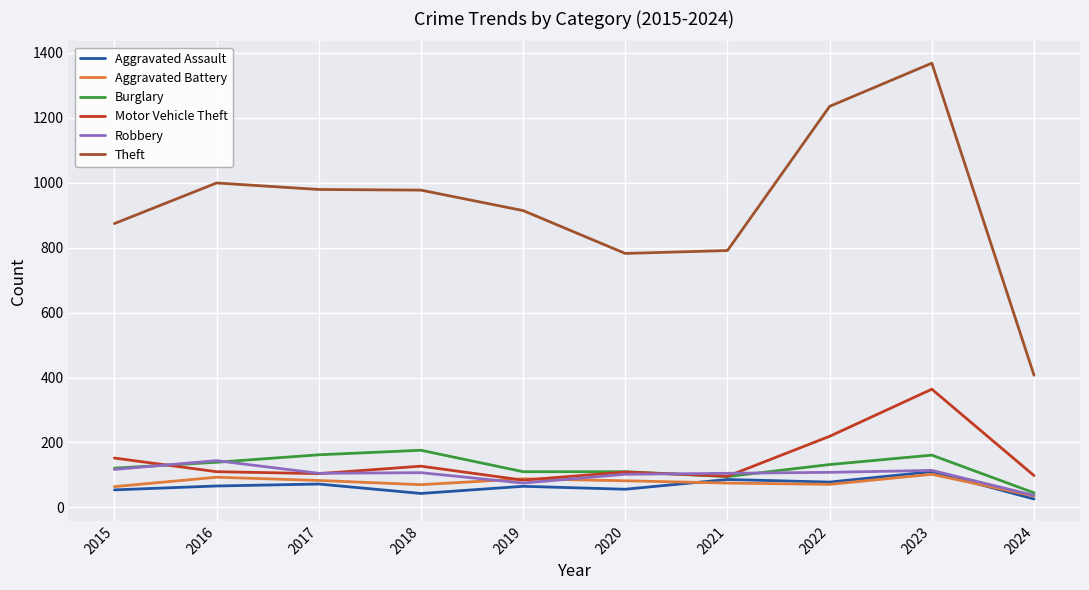

What is the sum of the Aggravated Assault values at 2016 and 2019?

131